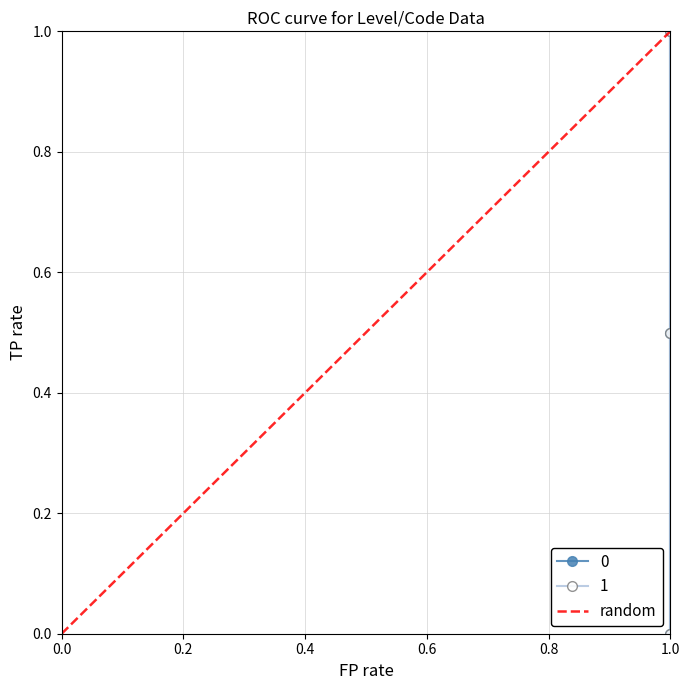

What is the difference between the maximum and minimum values?

1